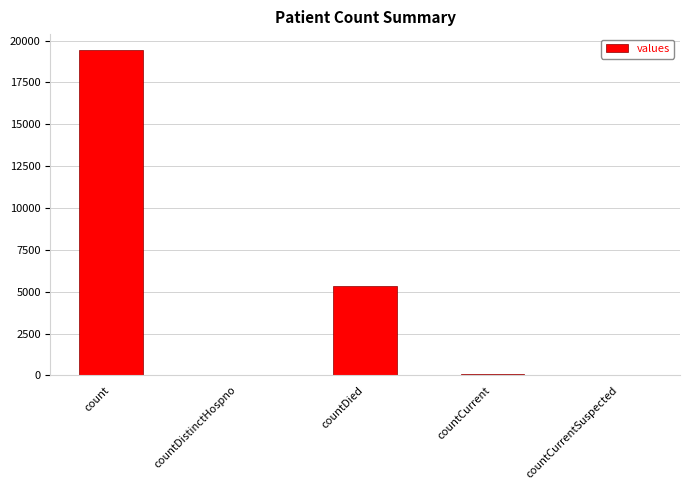

What is the maximum value shown in the chart?

19420